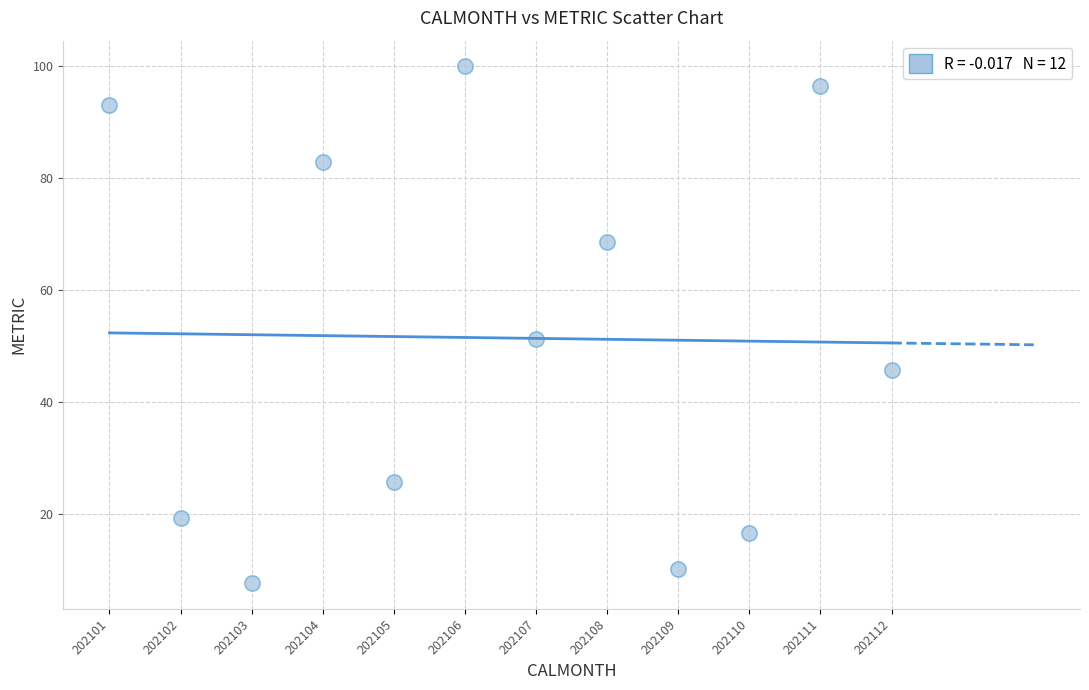

What is the average Y value?

51.4